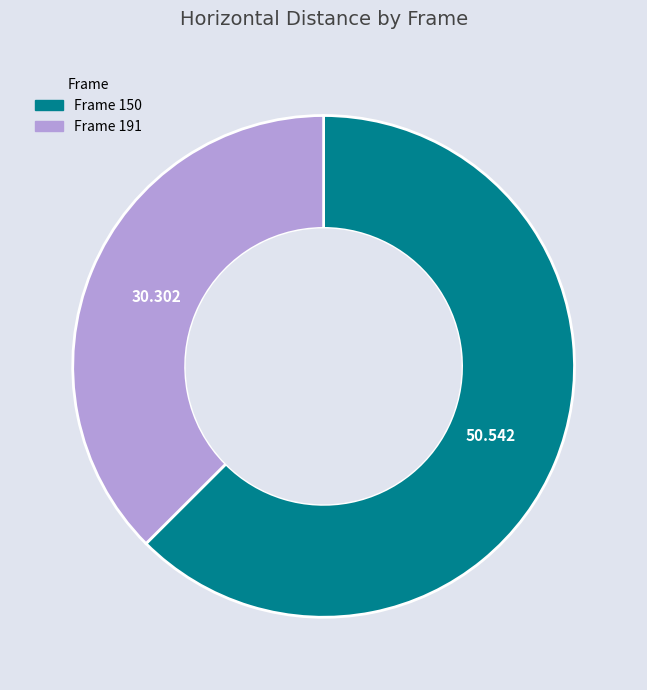

Is the sum of Frame 150 and Frame 191 greater than half?

Yes